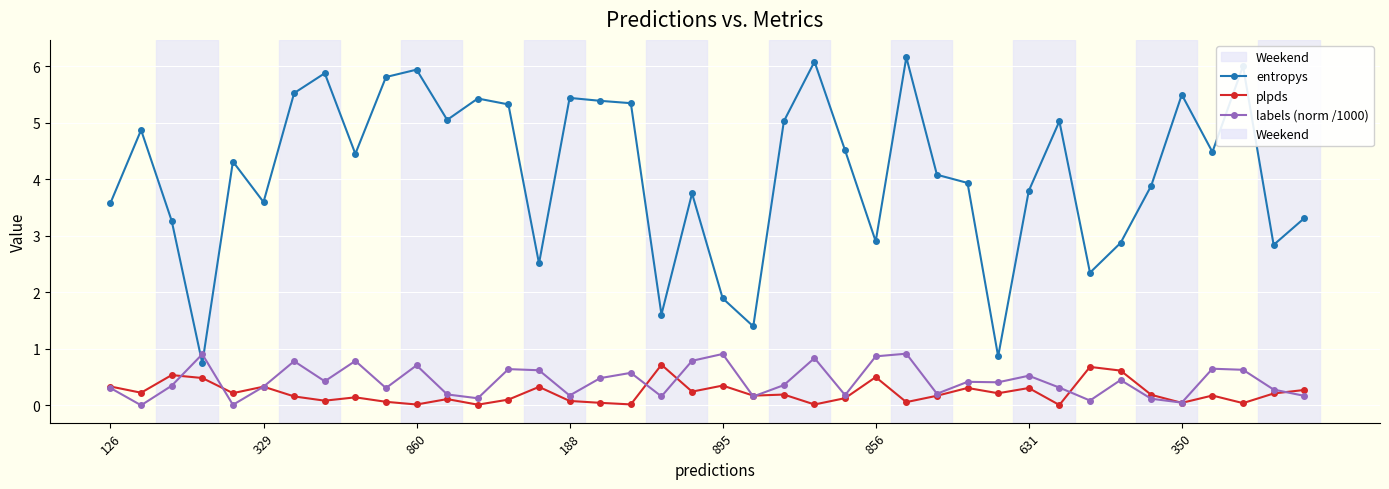

How many intersections are there between labels (norm /1000) and entropys?

2